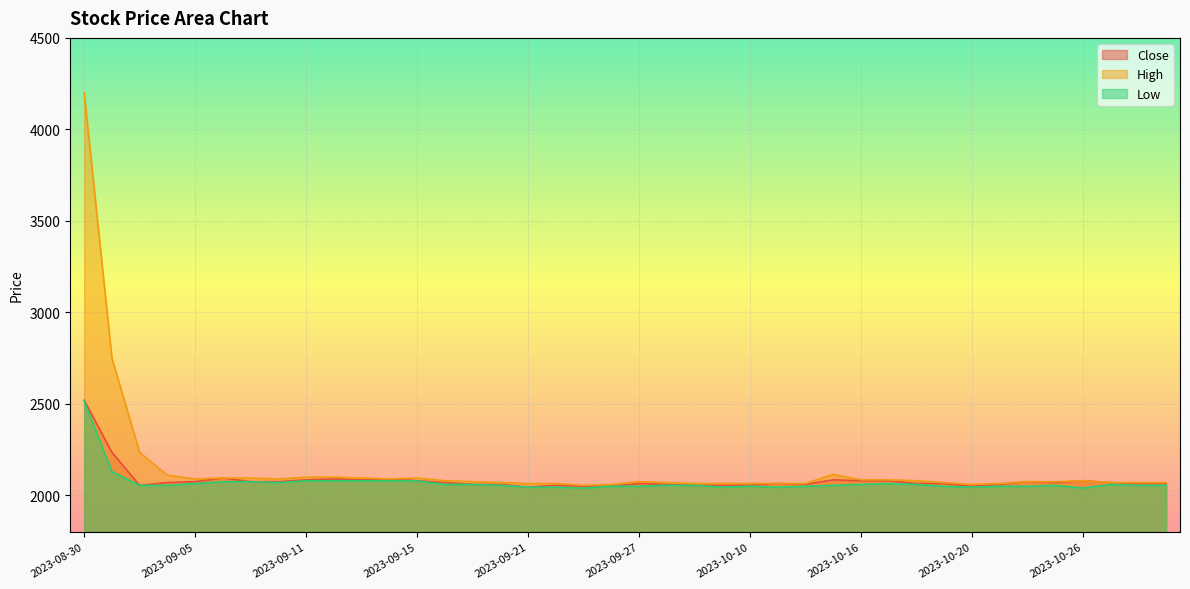

The Low series shows 1122 at 2023-10-18. True or false?

False